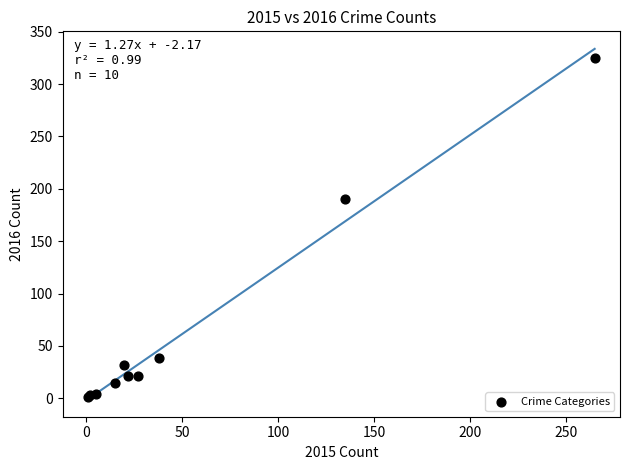

What Y value in the scatter plot is closest to 163?

190